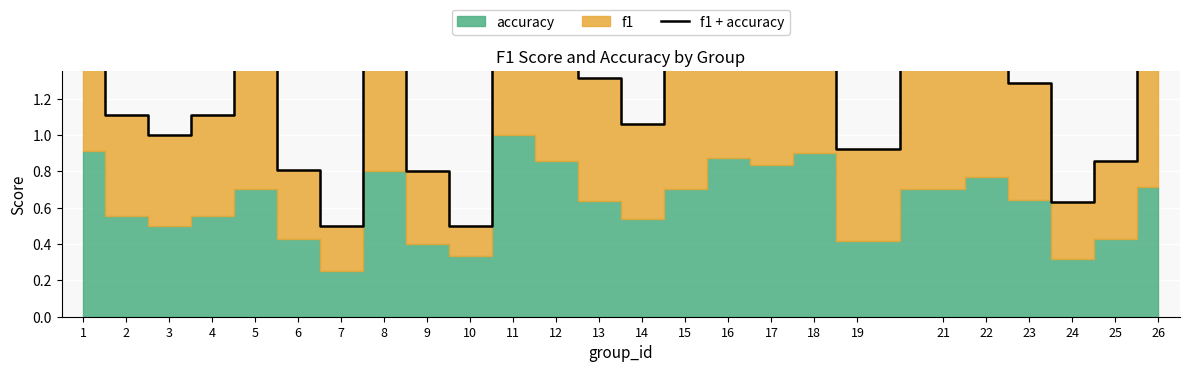

What is the difference between the values at 8 and 16?

0.1